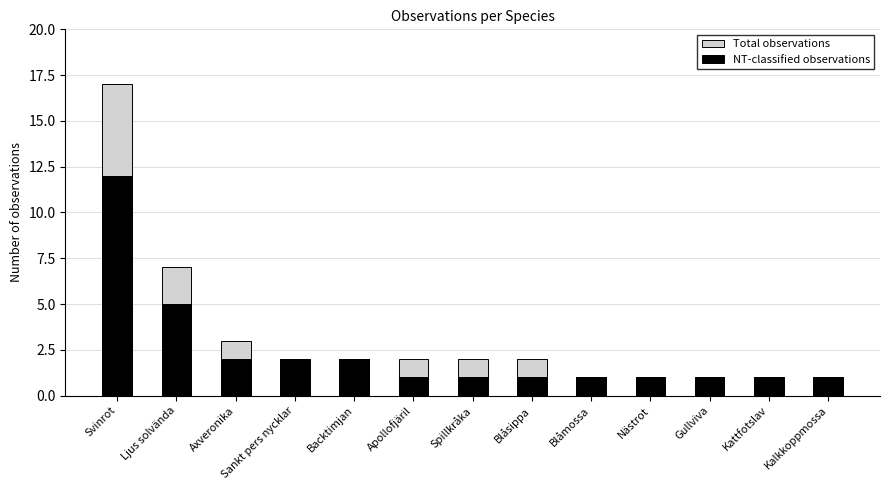

List the labels in order of NT-classified observations value, smallest first.

Apollofjäril, Spillkråka, Blåsippa, Blåmossa, Nästrot, Gullviva, Kattfotslav, Kalkkoppmossa, Axveronika, Sankt pers nycklar, Backtimjan, Ljus solvända, Svinrot